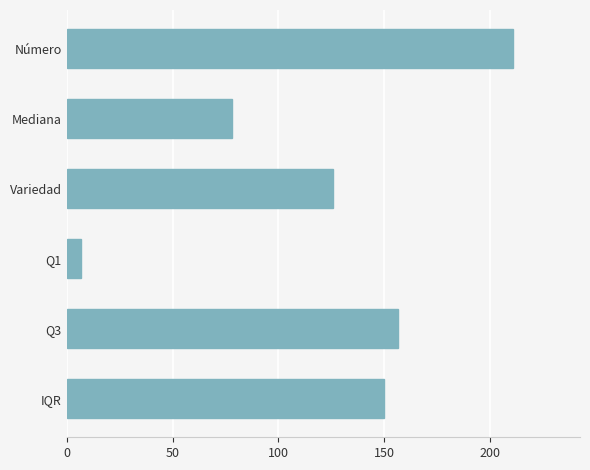

What is the smallest value displayed?

6.5